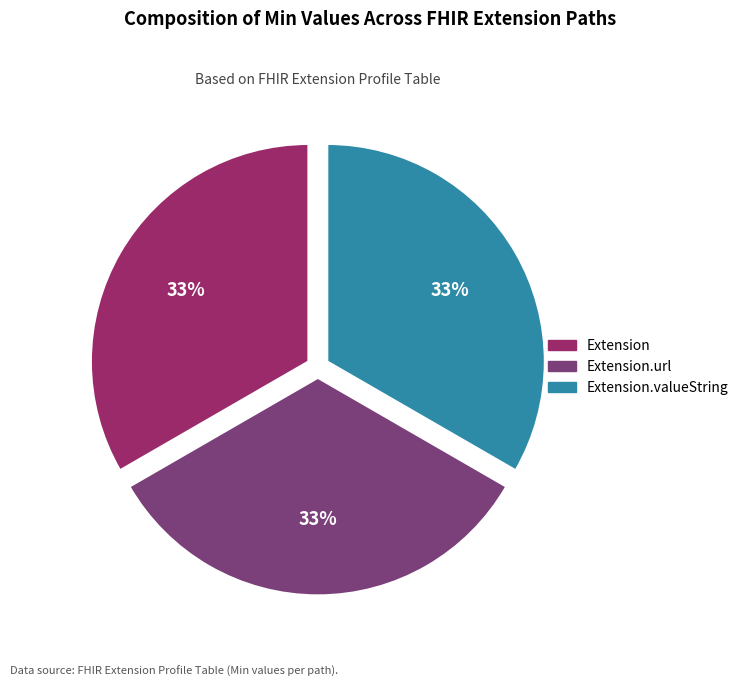

Does any single category account for the majority?

No